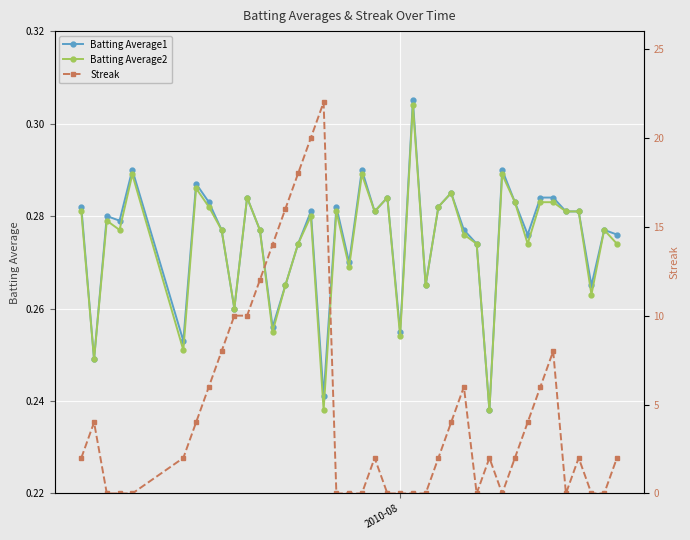

What is the average value of the Batting Average1 series?

0.3